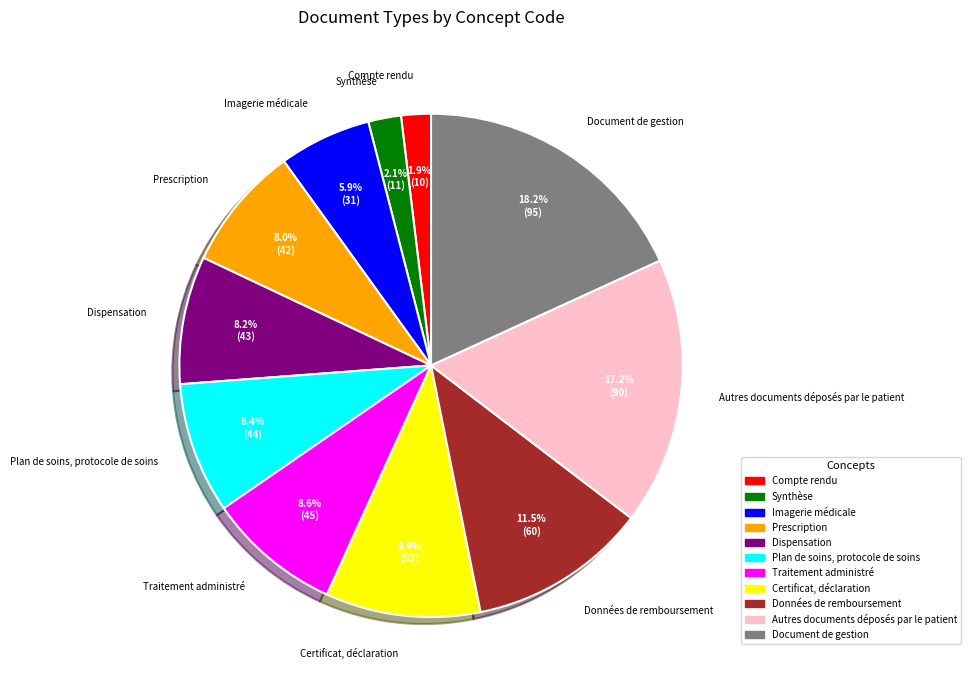

Count the number of slices in the pie.

11